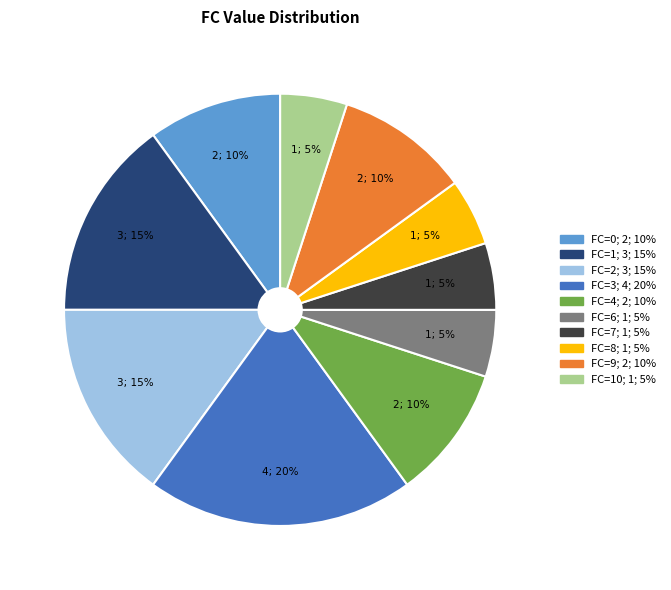

To the nearest percent, what is the average slice percentage?

10%